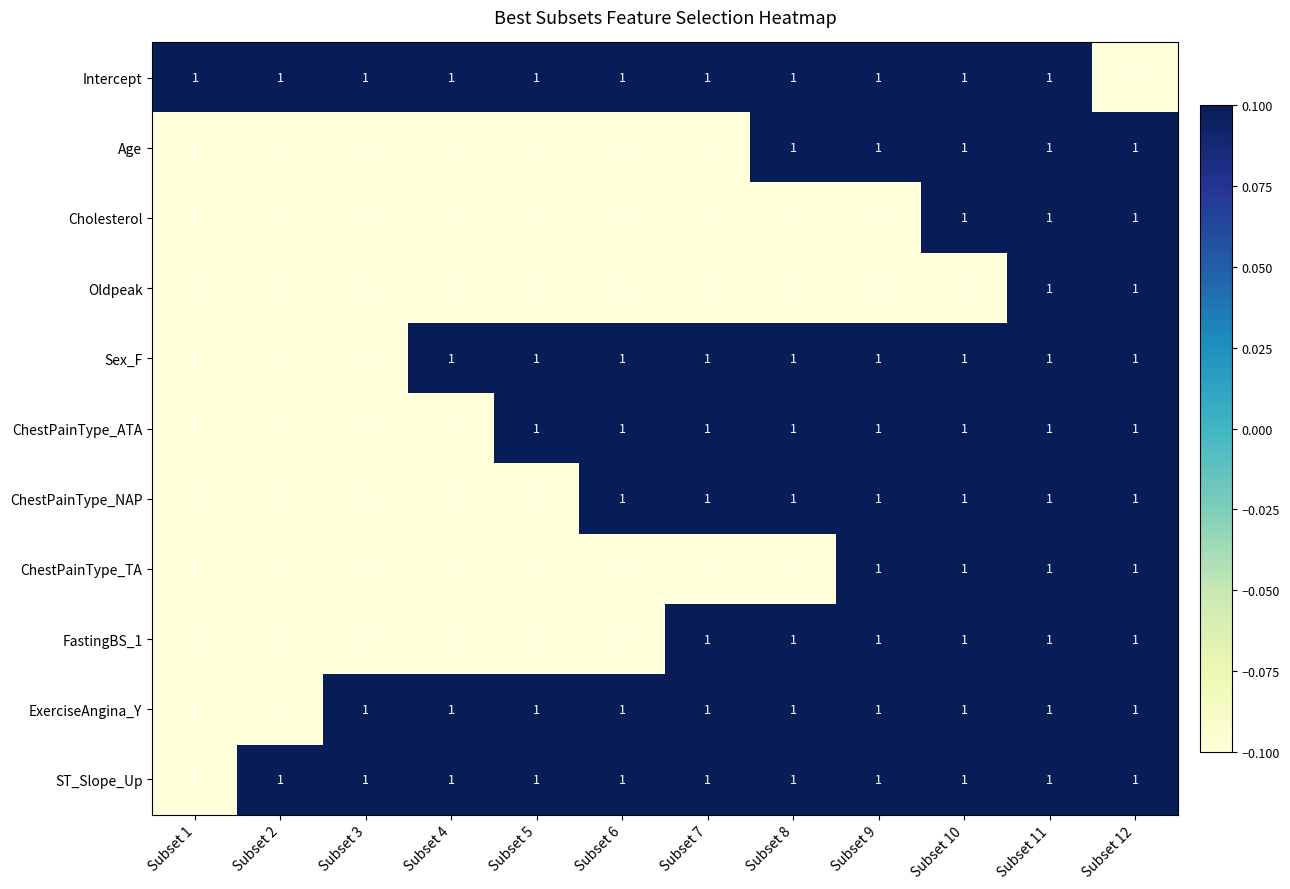

How many data points does each series have?

12